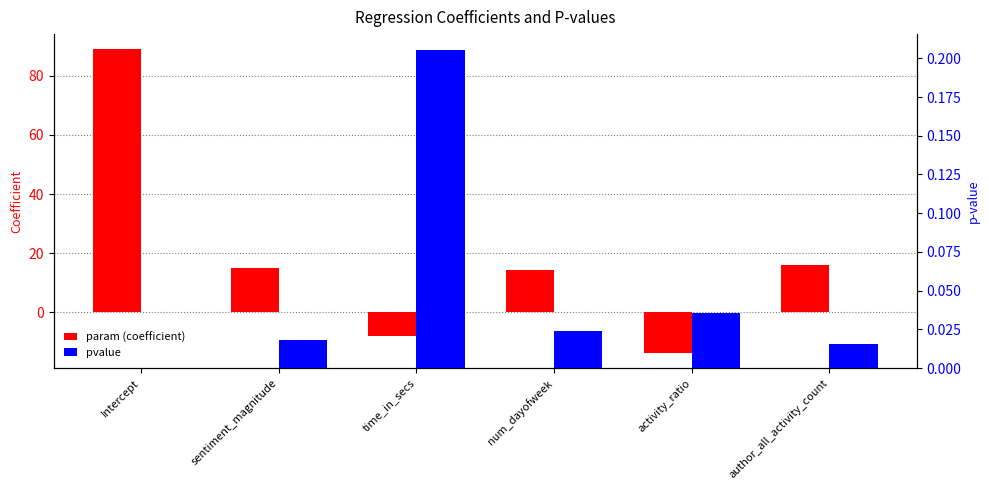

Reading right to left, what are all the values shown in this chart?

param (coefficient): 15.9	-13.8	14.3	-8.0	15.0	89.0
pvalue: 0.0	0.0	0.0	0.2	0.0	0.0